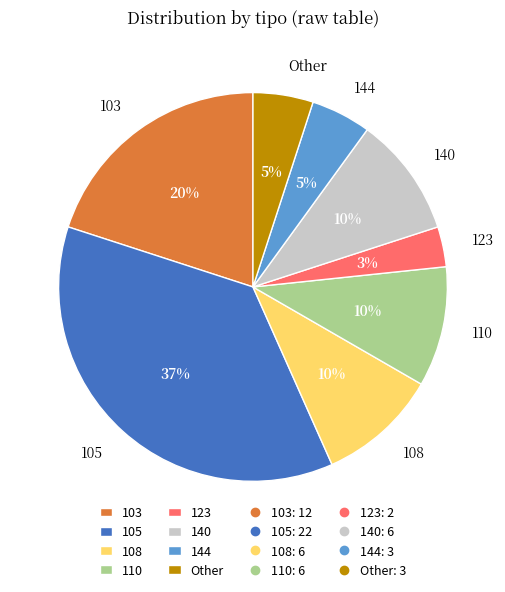

To the nearest percent, what is the average slice percentage?

12%